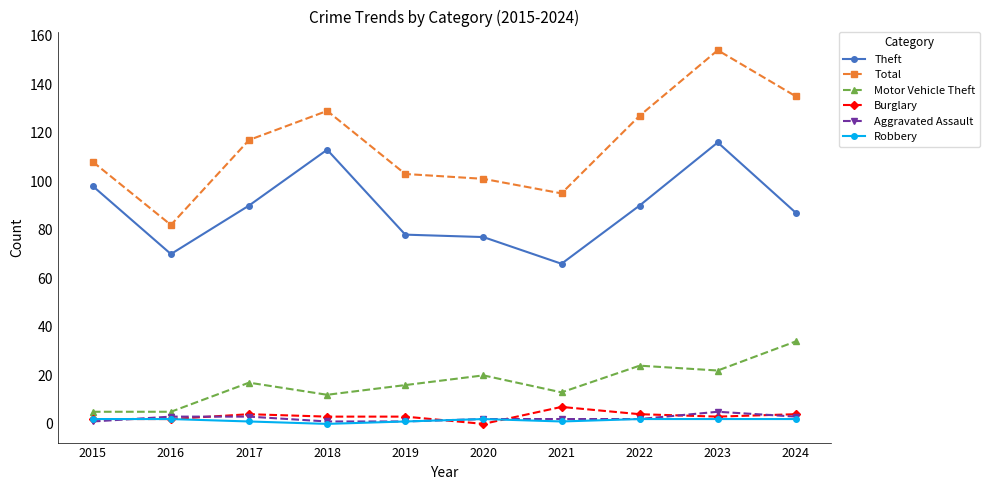

True or false: Motor Vehicle Theft has a value of 12 at 2018.

True